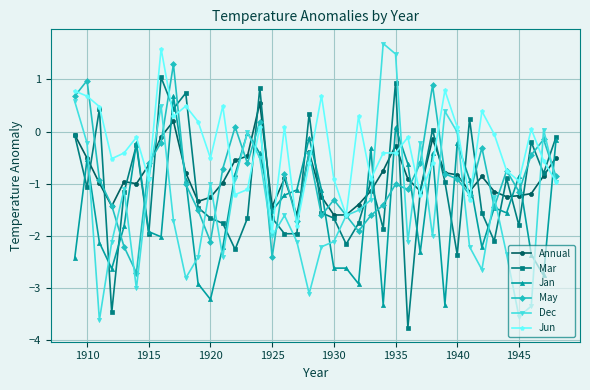

What is the minimum value for Dec?

-3.6